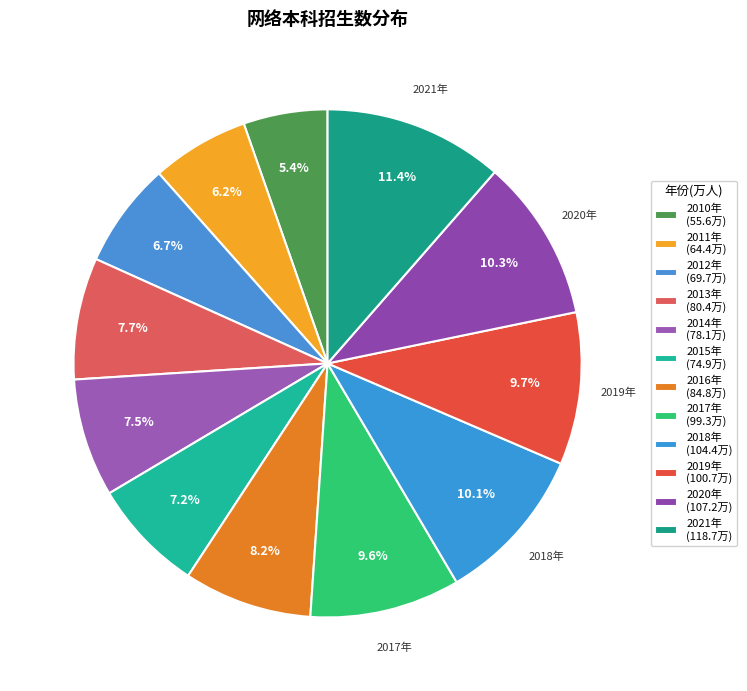

The 2019年 slice represents 24% of the pie. True or false?

False